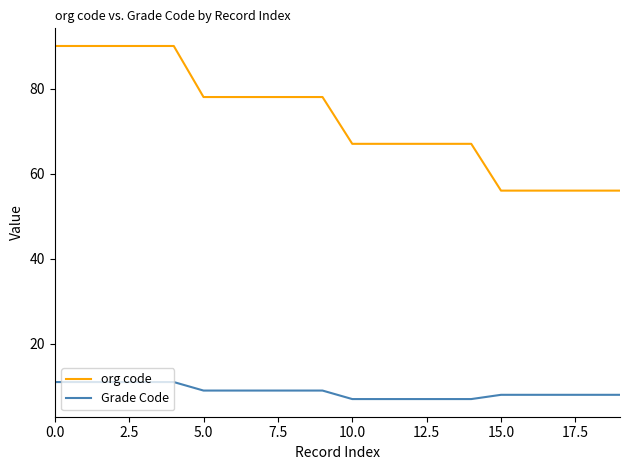

What is the difference between the maximum and minimum values in the org code series?

34